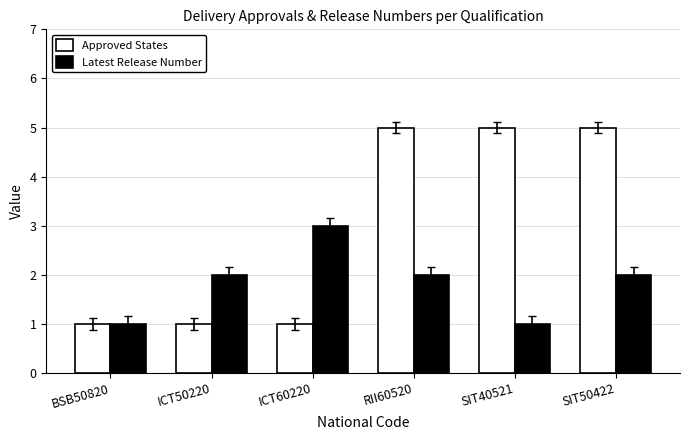

Which category has the highest value in the Latest Release Number series?

ICT60220